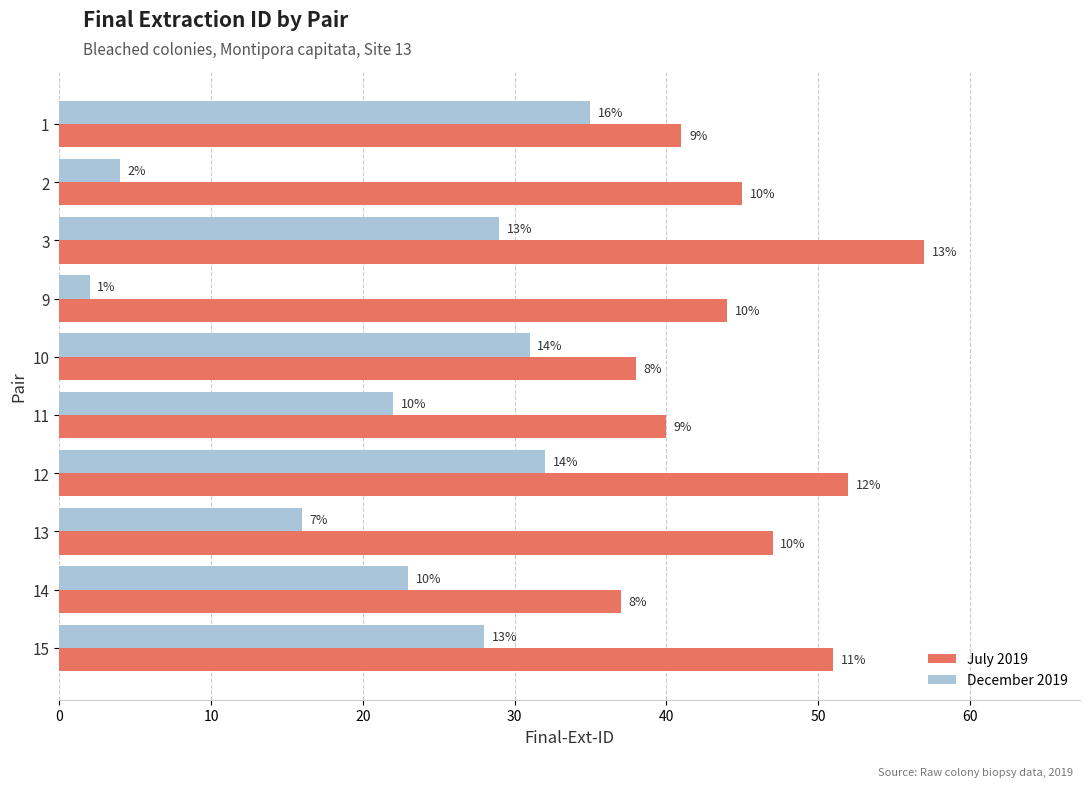

Reading left to right, list all the values displayed in this chart.

July 2019: 41	45	57	44	38	40	52	47	37	51
December 2019: 35	4	29	2	31	22	32	16	23	28